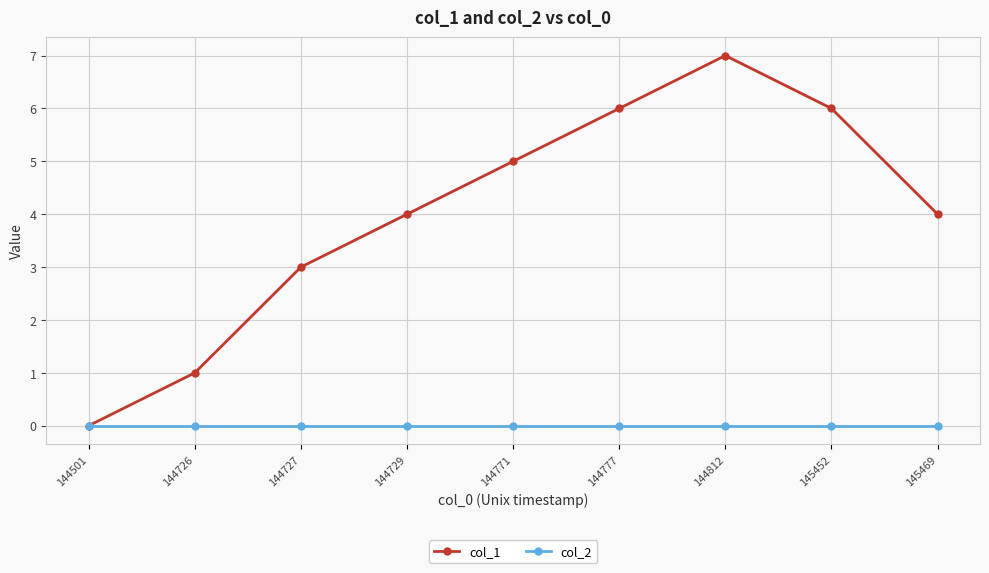

What is the sum of the col_1 values at 145452 and 144501?

6